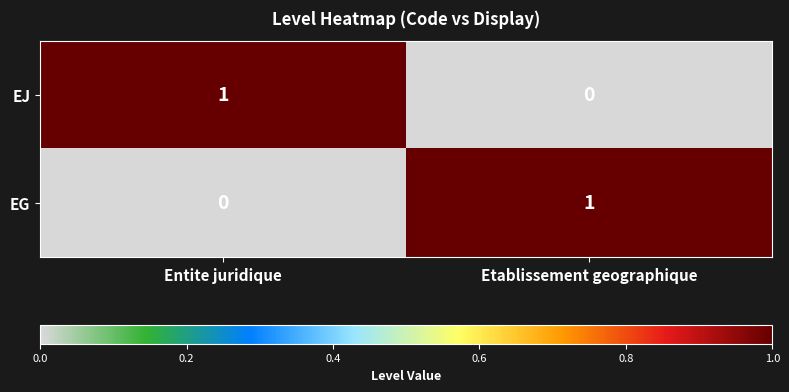

What is the total value across all series at Etablissement geographique?

1